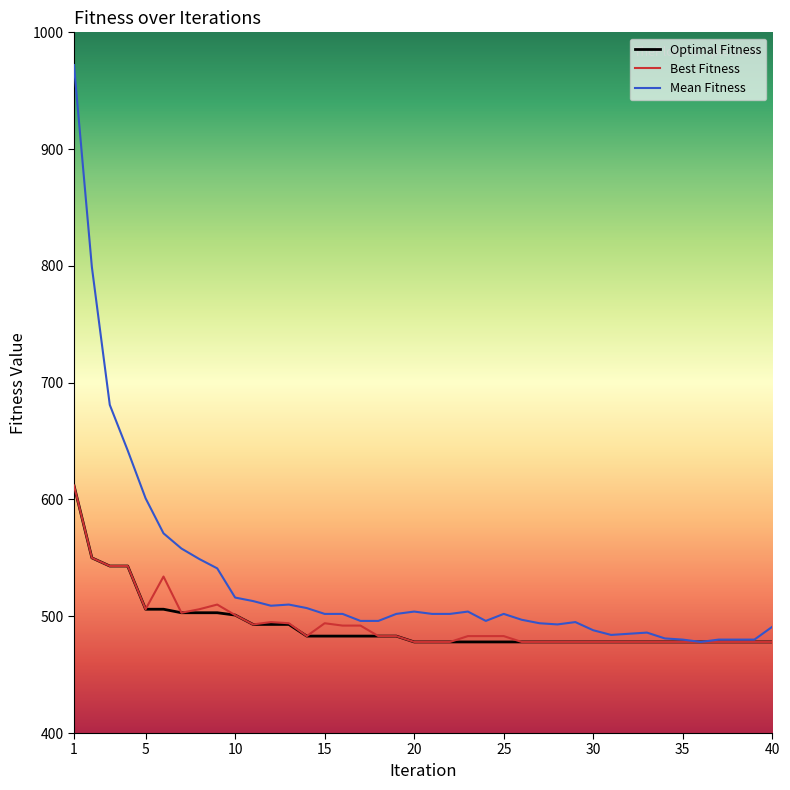

Which series has the widest spread of values?

Mean Fitness